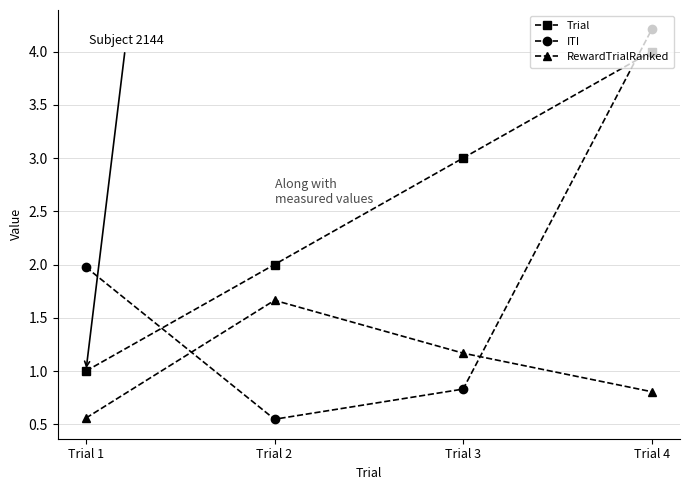

Which series has the largest range (max minus min)?

ITI